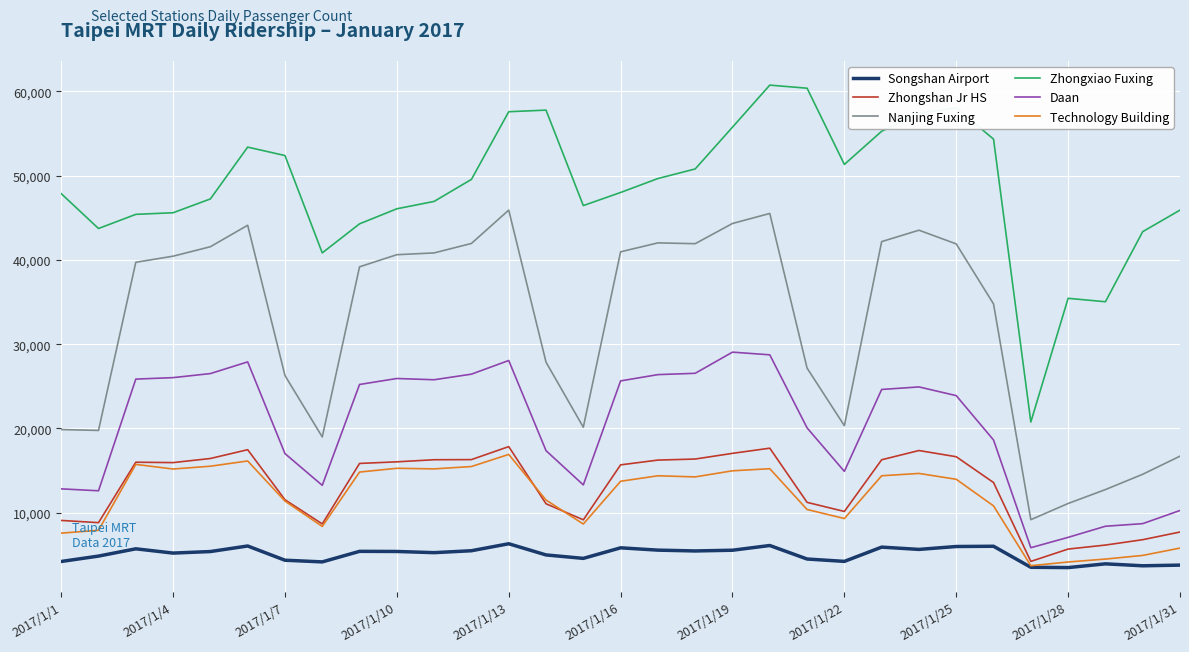

What is the maximum value shown in the chart?

60733